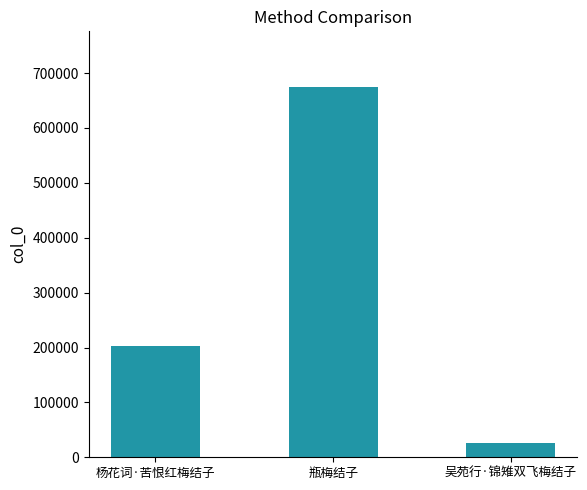

How many values are below 202508?

1